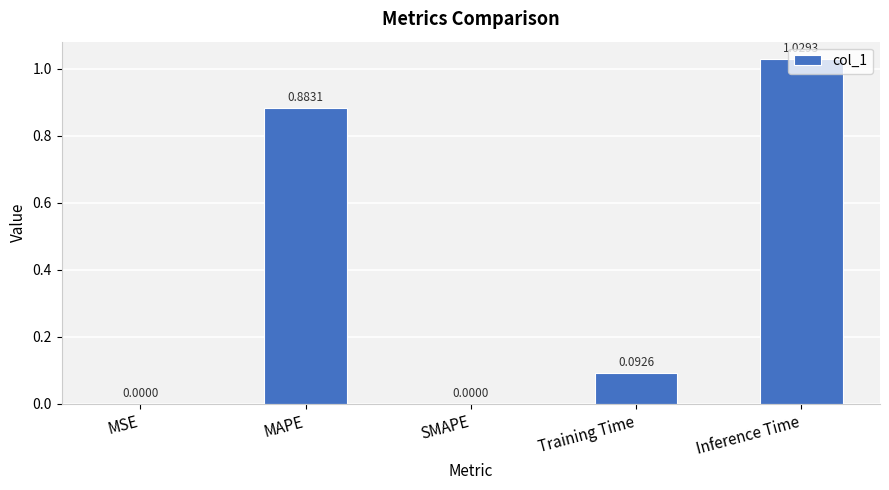

True or false: the data shows -0.7 at SMAPE.

False